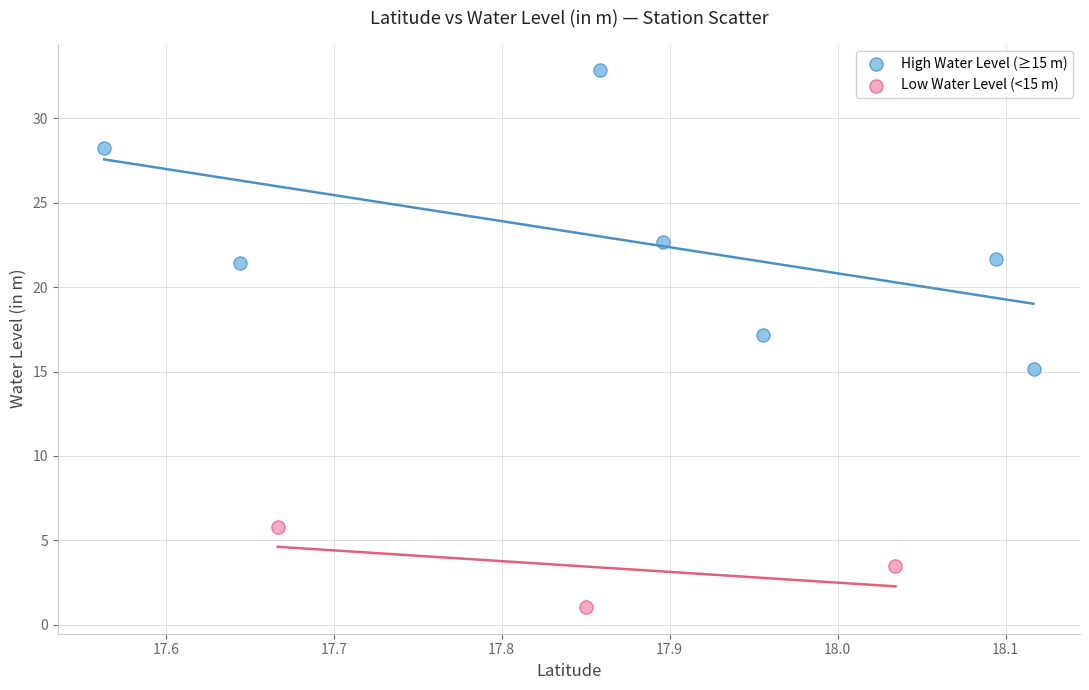

Which series contains the highest Y value?

High Water Level (≥15 m)